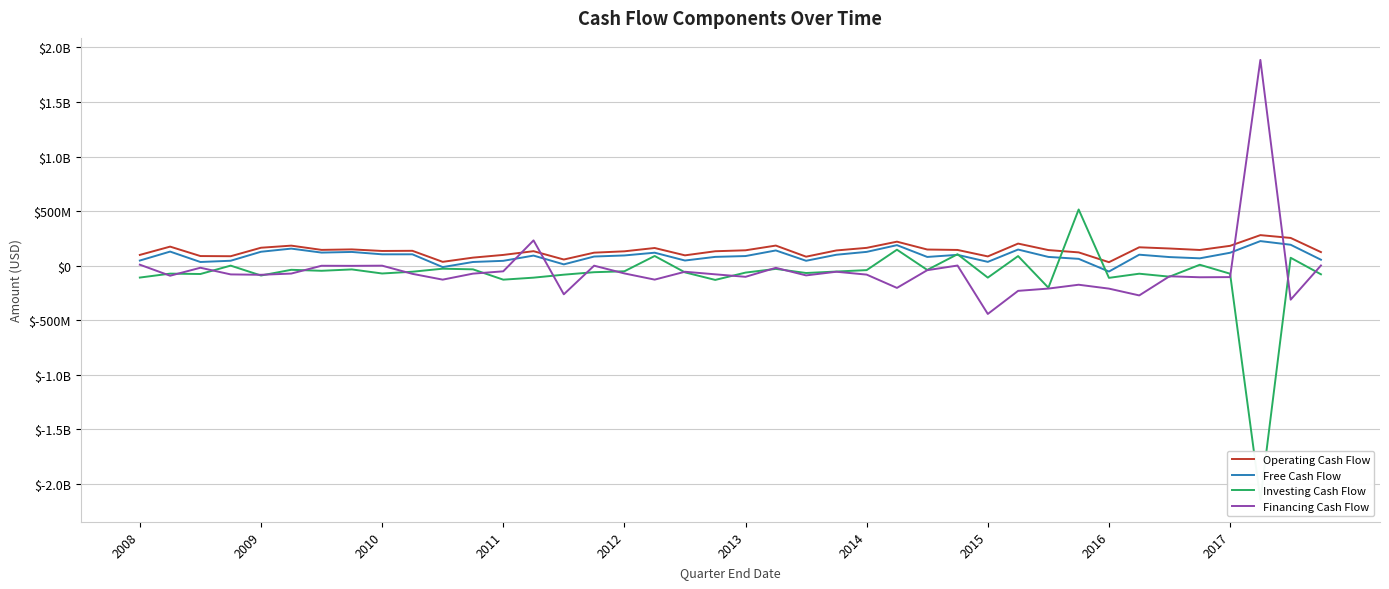

What is the sum of all Free Cash Flow values?

3568636000